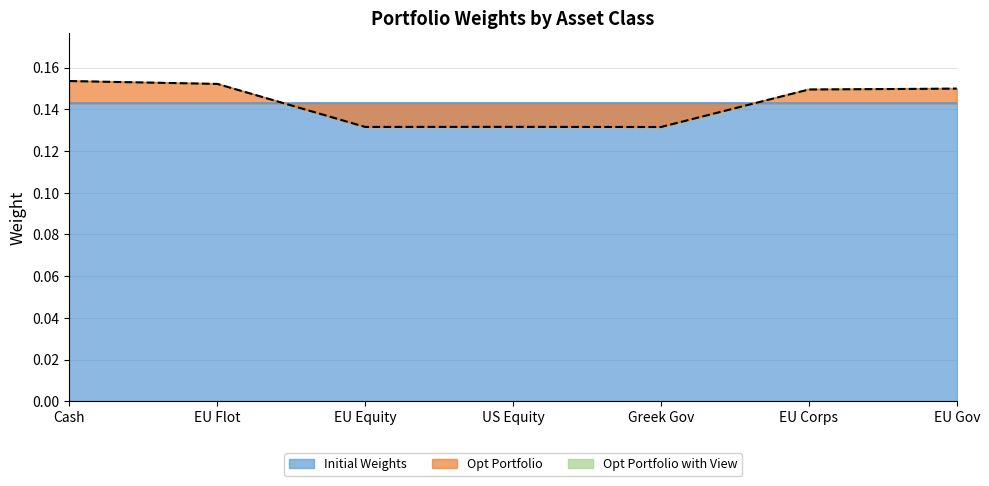

What position from the left is EU Corps?

6